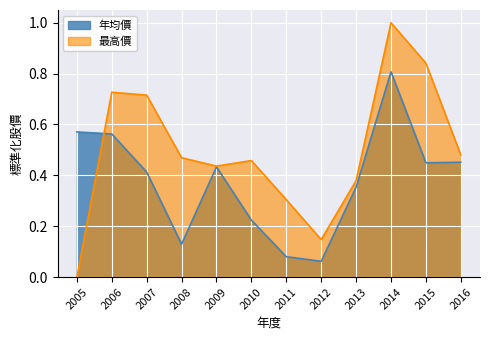

Where do 年均價 and 最高價 first cross each other?

2005 and 2006